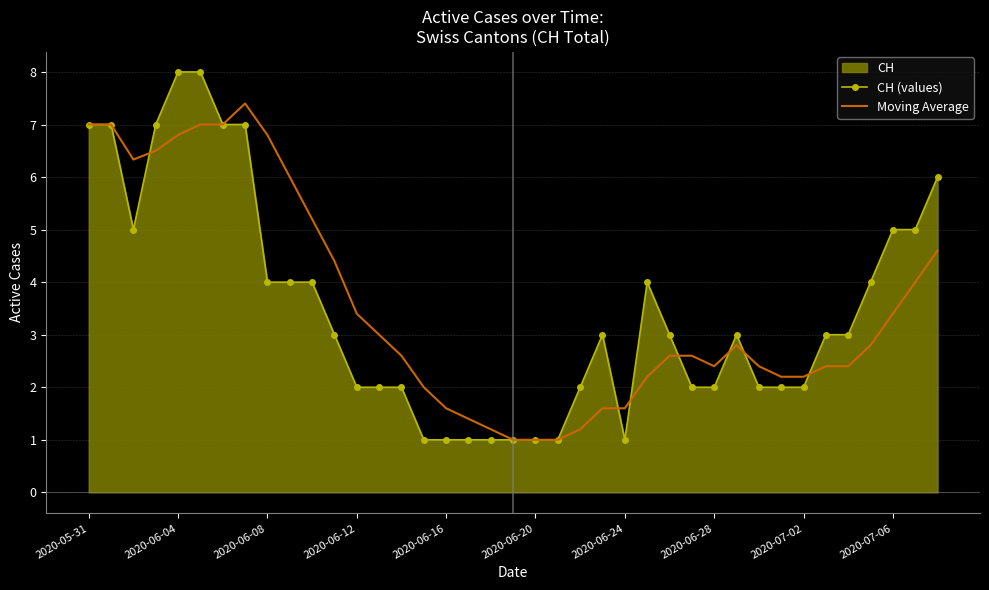

Is it true that Moving Average equals 4.4 at 13?

False